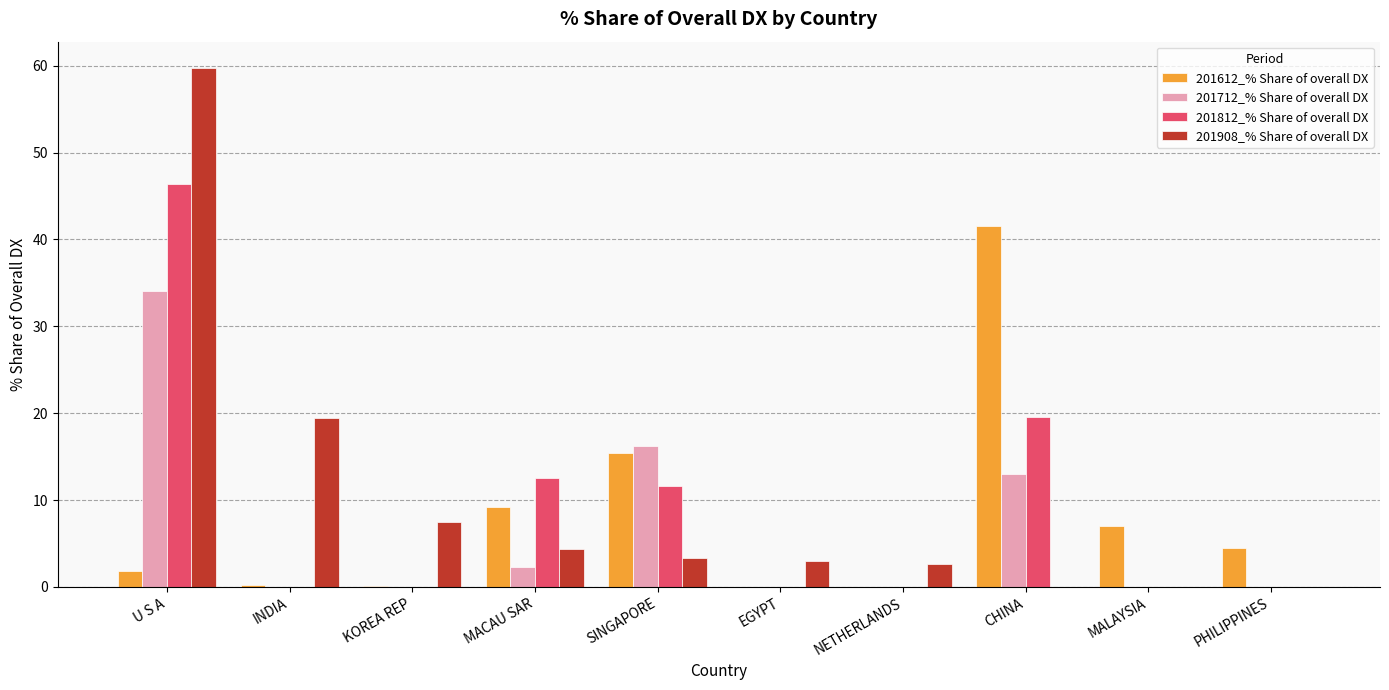

Does the chart contain stacked bars?

No